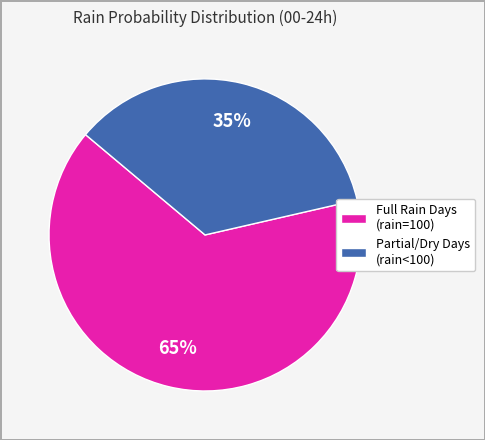

Rank the categories by value from highest to lowest.

Full Rain Days (rain=100), Partial/Dry Days (rain<100)